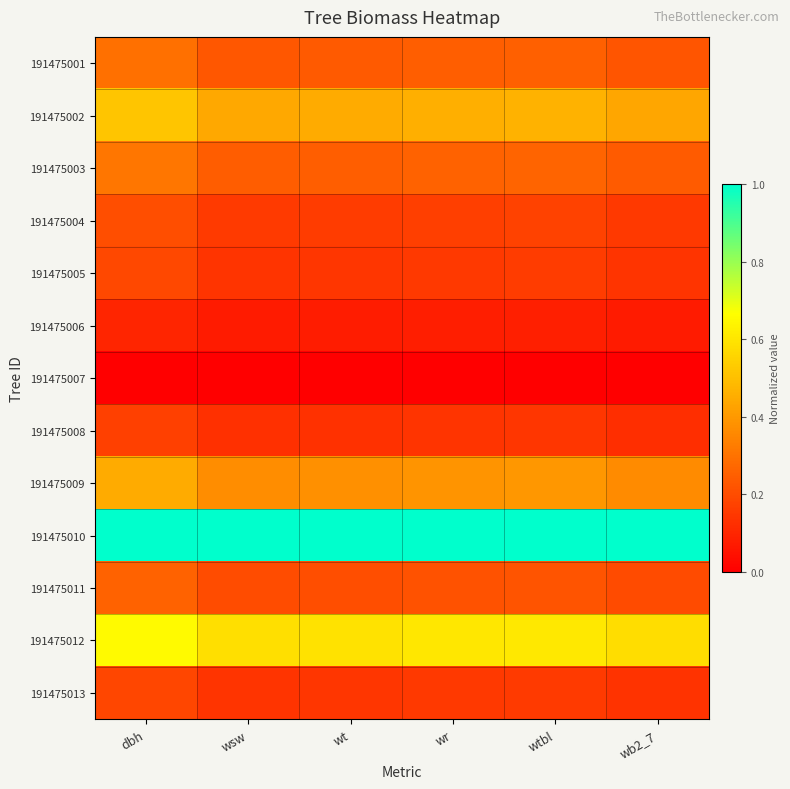

Reading left to right, transcribe all the data shown in this chart.

191475001: dbh=0.3	wsw=0.2	wt=0.2	wr=0.2	wtbl=0.3	wb2_7=0.2
191475002: dbh=0.5	wsw=0.4	wt=0.4	wr=0.5	wtbl=0.5	wb2_7=0.4
191475003: dbh=0.3	wsw=0.2	wt=0.2	wr=0.3	wtbl=0.3	wb2_7=0.2
191475004: dbh=0.2	wsw=0.2	wt=0.2	wr=0.2	wtbl=0.2	wb2_7=0.2
191475005: dbh=0.2	wsw=0.1	wt=0.1	wr=0.2	wtbl=0.2	wb2_7=0.1
191475006: dbh=0.1	wsw=0.1	wt=0.1	wr=0.1	wtbl=0.1	wb2_7=0.1
191475007: dbh=0.0	wsw=0.0	wt=0.0	wr=0.0	wtbl=0.0	wb2_7=0.0
191475008: dbh=0.2	wsw=0.1	wt=0.1	wr=0.1	wtbl=0.1	wb2_7=0.1
191475009: dbh=0.4	wsw=0.4	wt=0.4	wr=0.4	wtbl=0.4	wb2_7=0.4
191475010: dbh=1.0	wsw=1.0	wt=1.0	wr=1.0	wtbl=1.0	wb2_7=1.0
191475011: dbh=0.3	wsw=0.2	wt=0.2	wr=0.2	wtbl=0.2	wb2_7=0.2
191475012: dbh=0.7	wsw=0.6	wt=0.6	wr=0.6	wtbl=0.6	wb2_7=0.6
191475013: dbh=0.2	wsw=0.1	wt=0.1	wr=0.1	wtbl=0.2	wb2_7=0.1